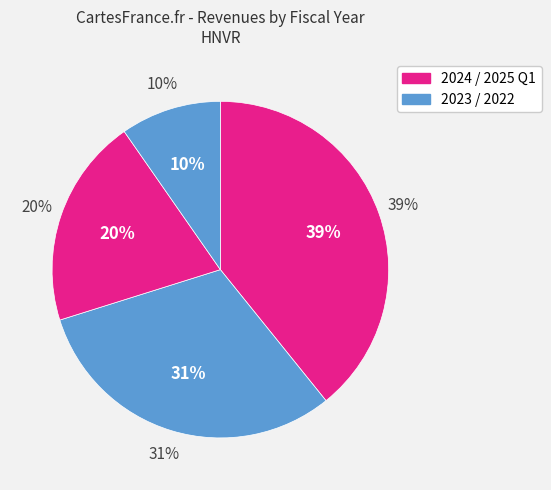

What is the largest slice in the pie chart?

2024